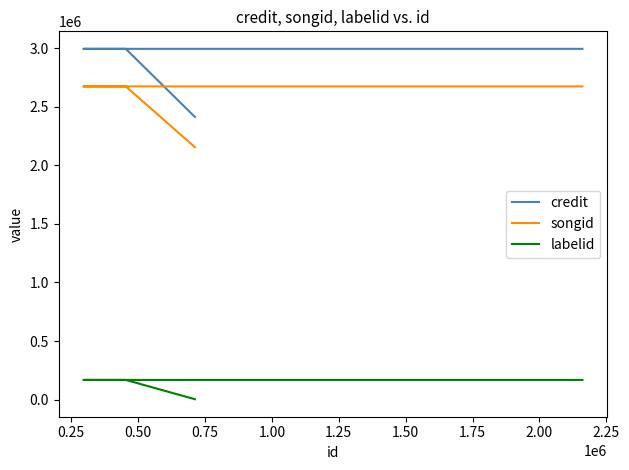

Is it true that credit equals 4084593 at 0.50?

False